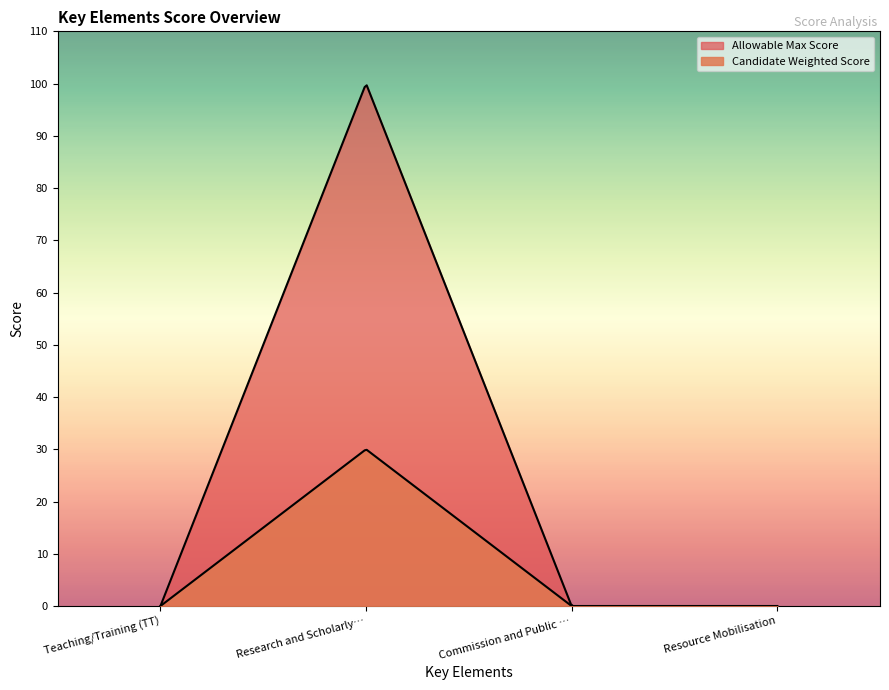

Rank the categories by Candidate Weighted Score value from highest to lowest.

Research and Scholarly Contributions, Teaching/Training (TT), Commission and Public Service (CPS), Resource Mobilisation